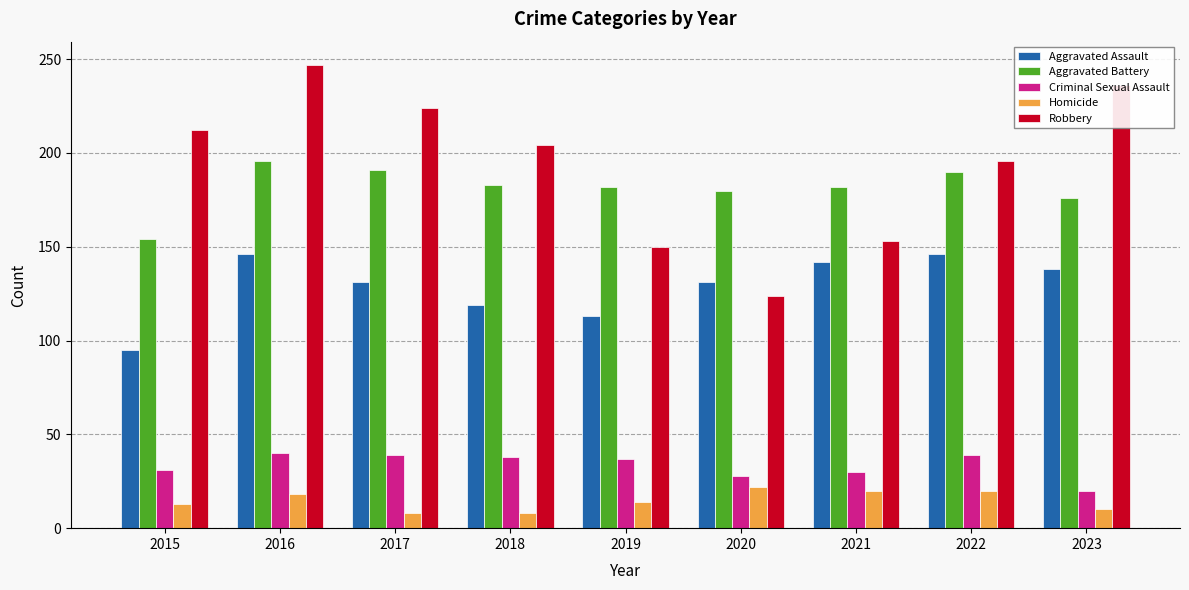

What is the difference between the highest and lowest values at 2017?

216